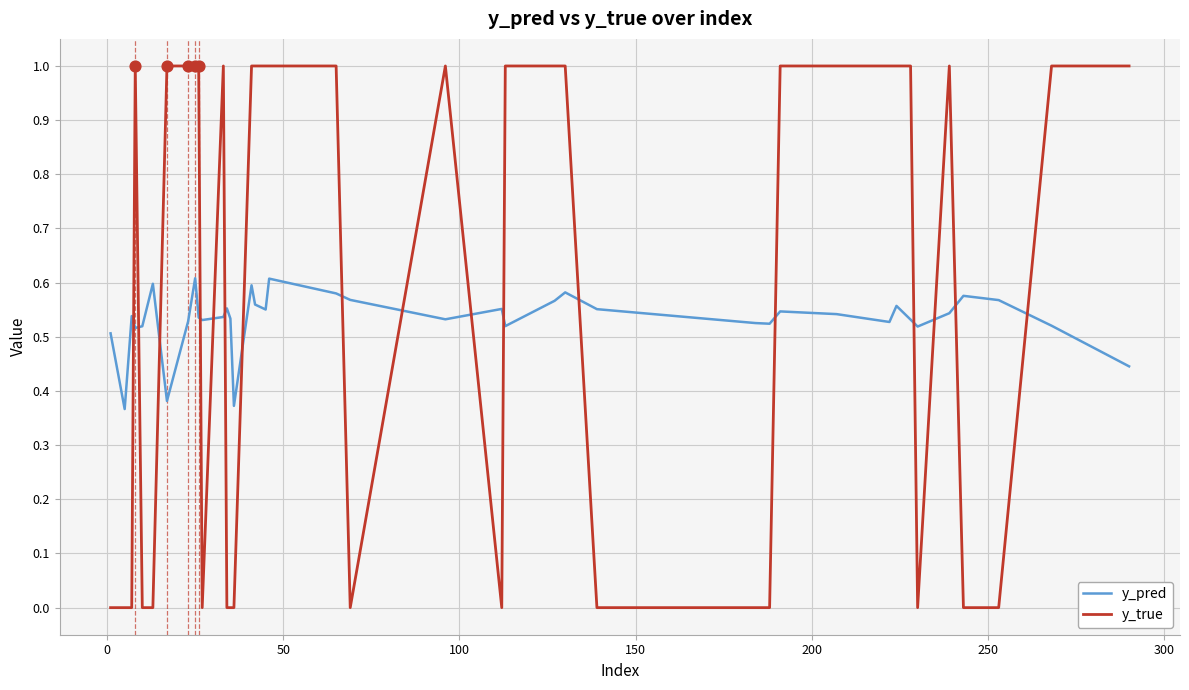

What are all the series names shown in the legend?

y_pred, y_true